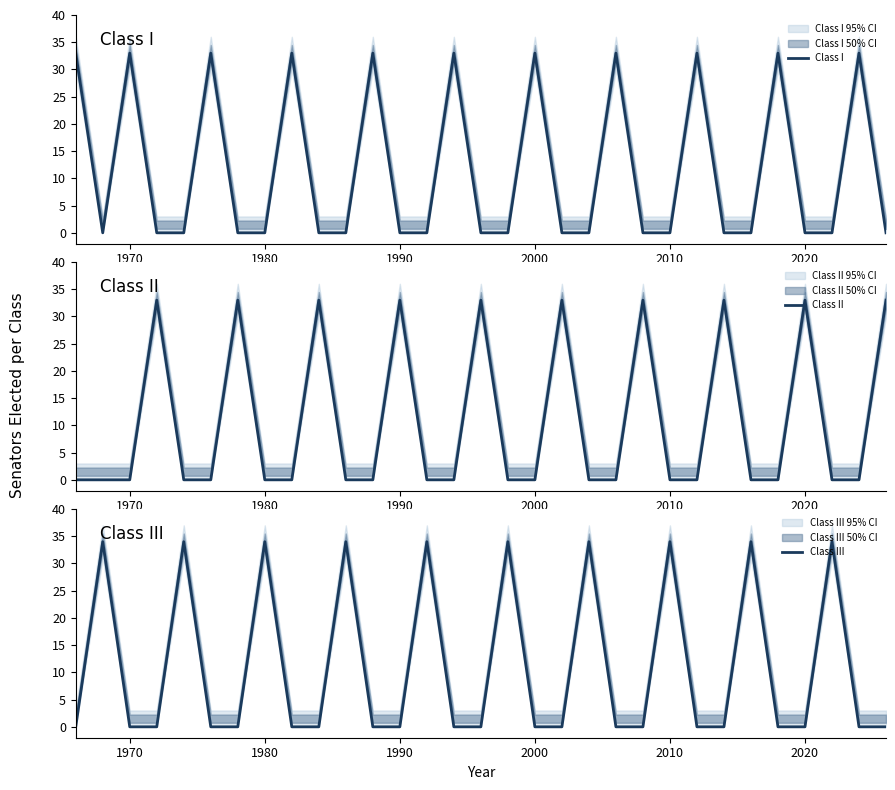

Count the number of data series in this chart.

3